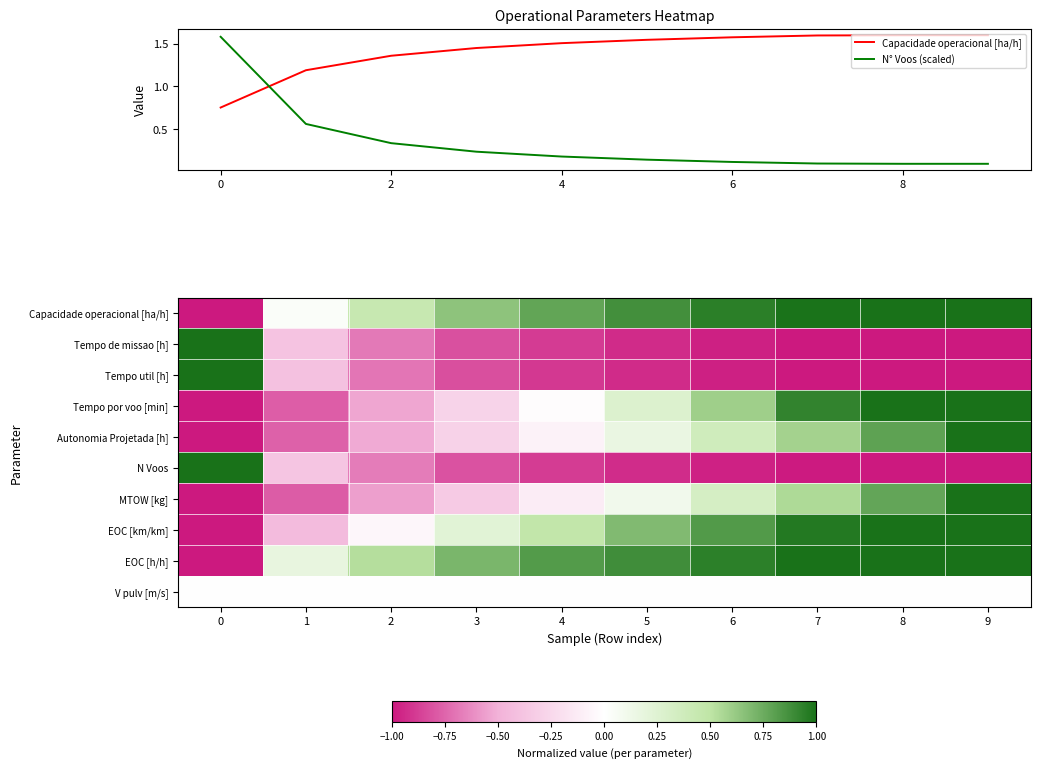

How many data points in Capacidade operacional [ha/h] are above 1?

9